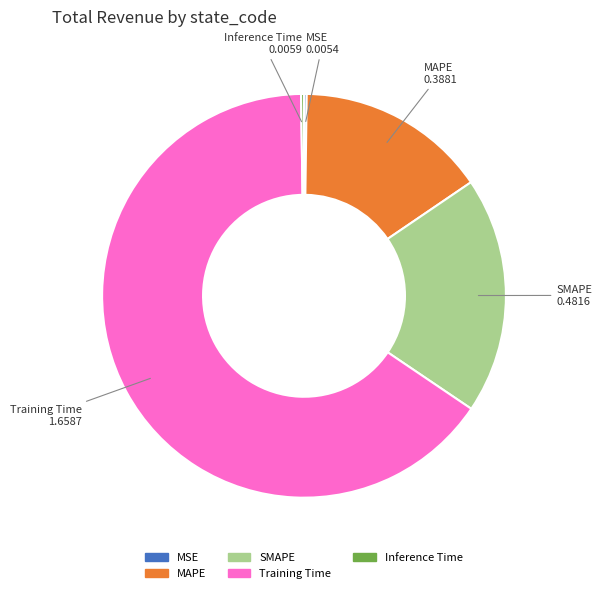

Does any single category account for the majority?

Yes